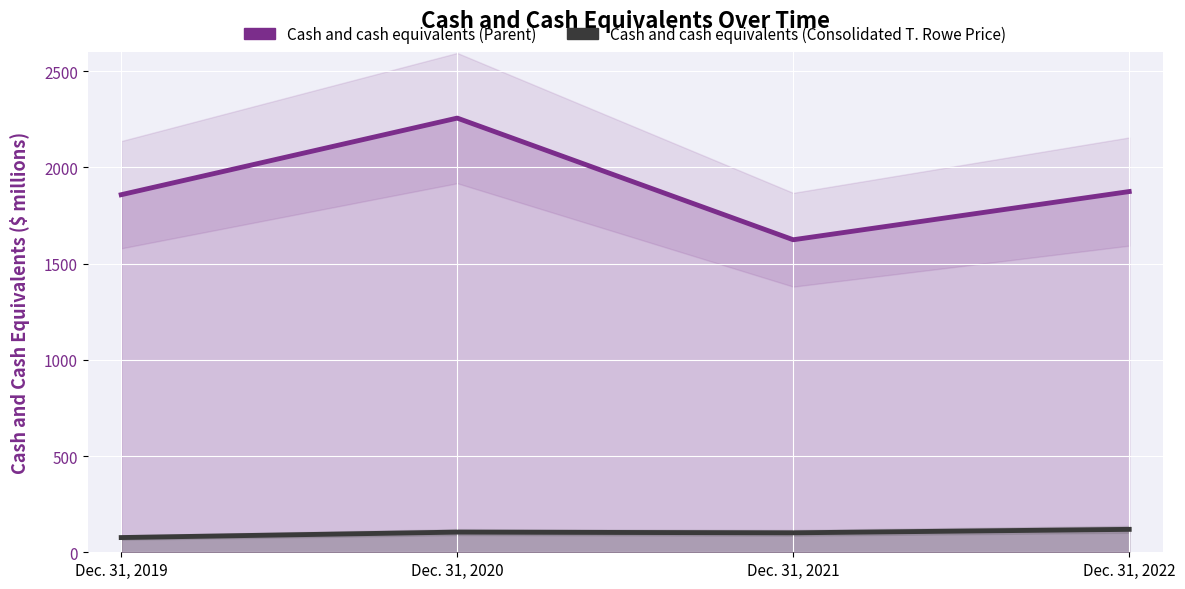

What is the total value across all series at Dec. 31, 2021?

1725.3